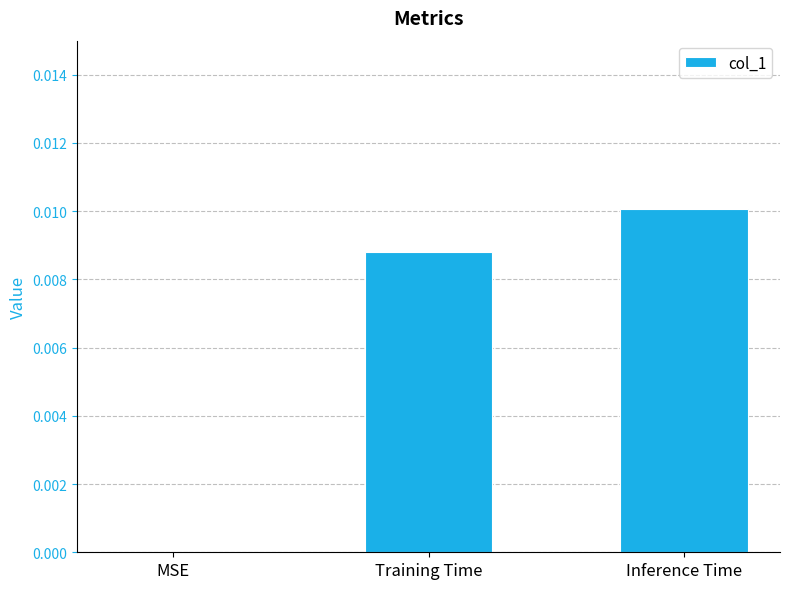

Between Inference Time and MSE, which is larger?

Inference Time